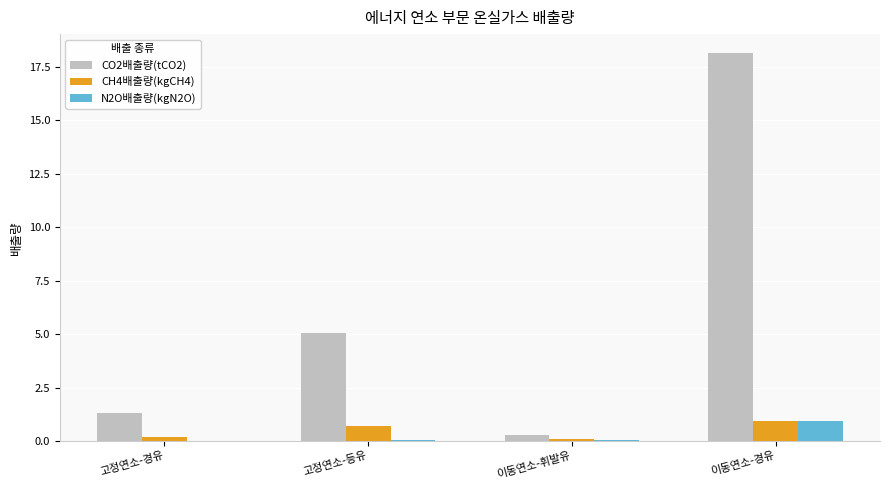

What is the sum of all CO2배출량(tCO2) values?

24.8